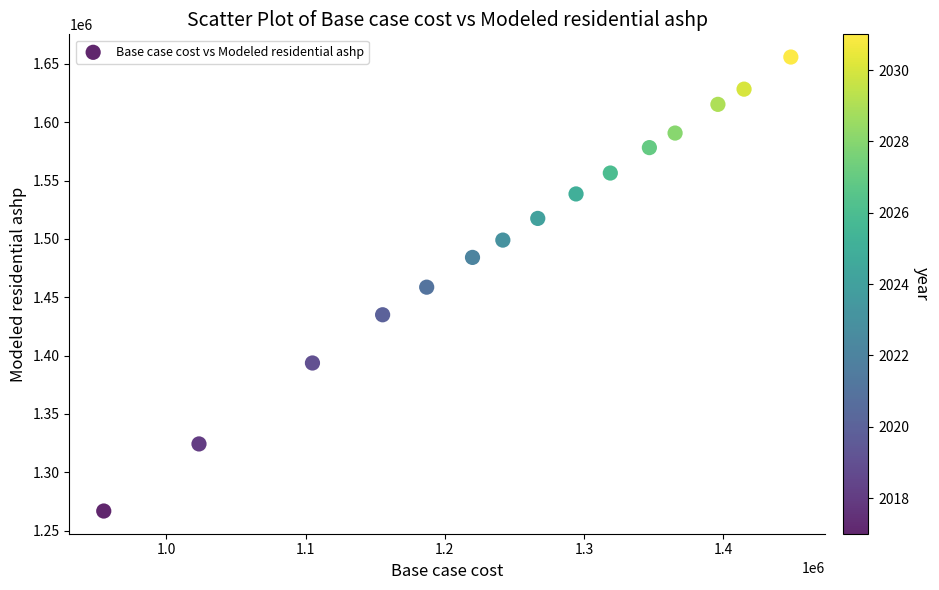

What is the range of Y values (max minus min)?

389047.5